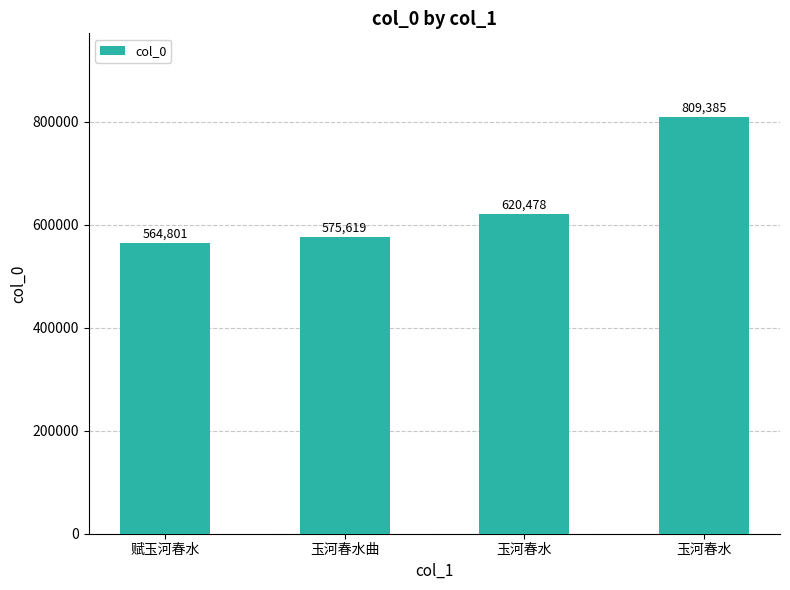

What is the change in value from 赋玉河春水 to 玉河春水曲?

+10818